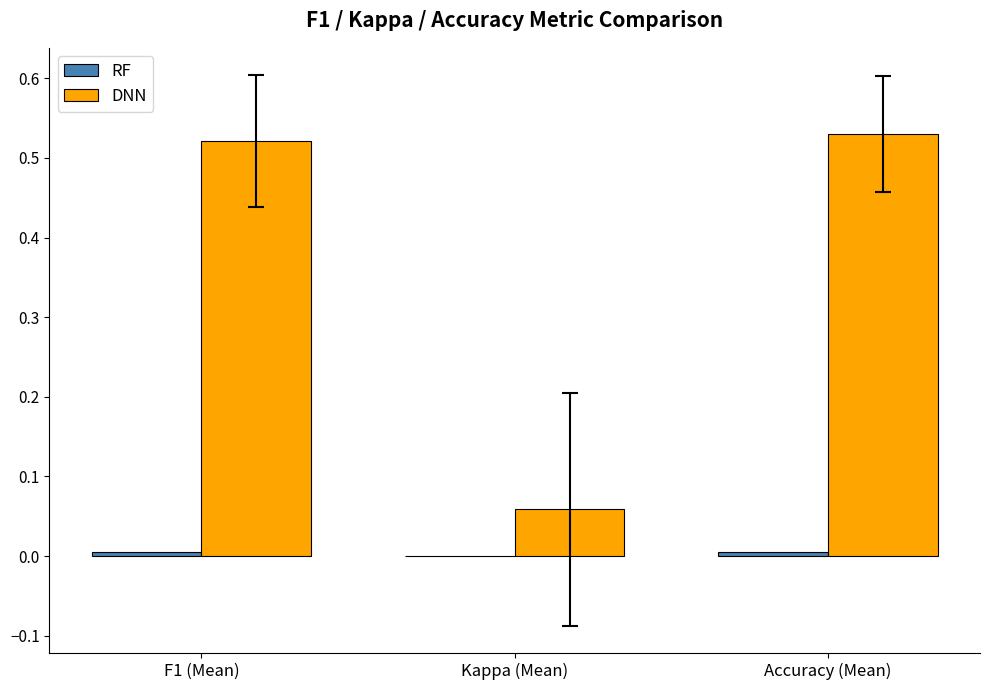

Which series has the largest range (max minus min)?

DNN